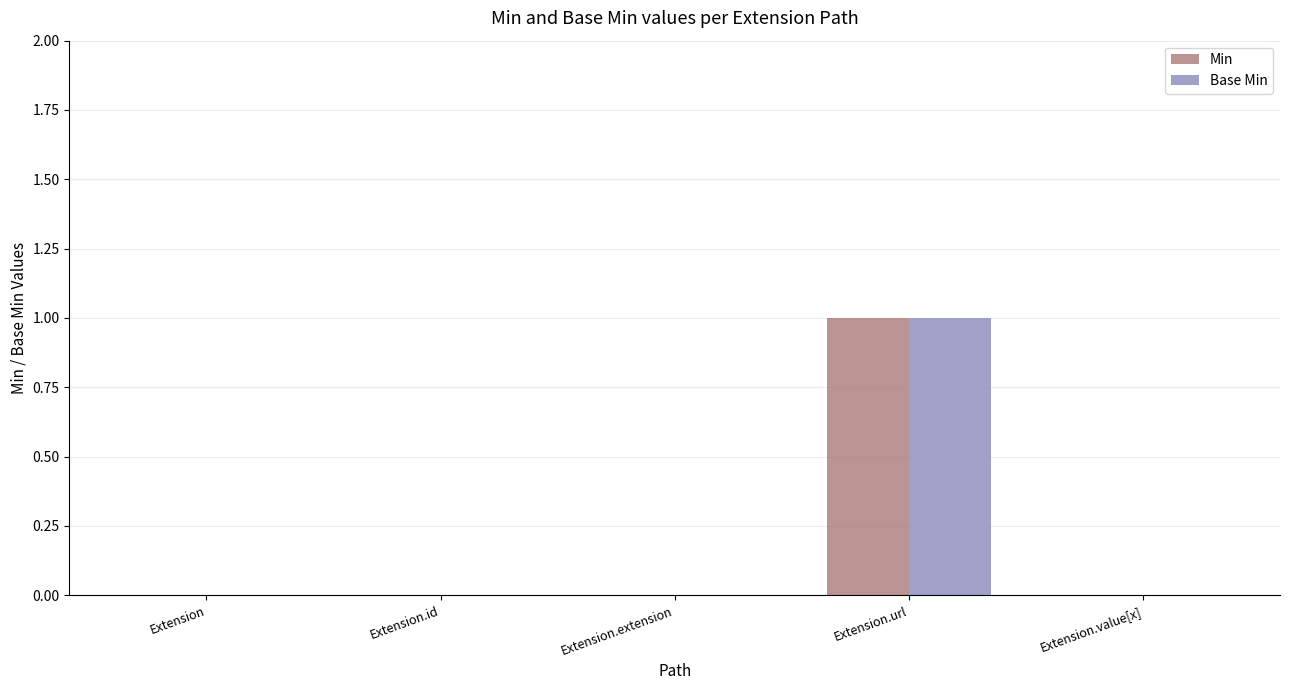

Count the number of categories in the chart.

5